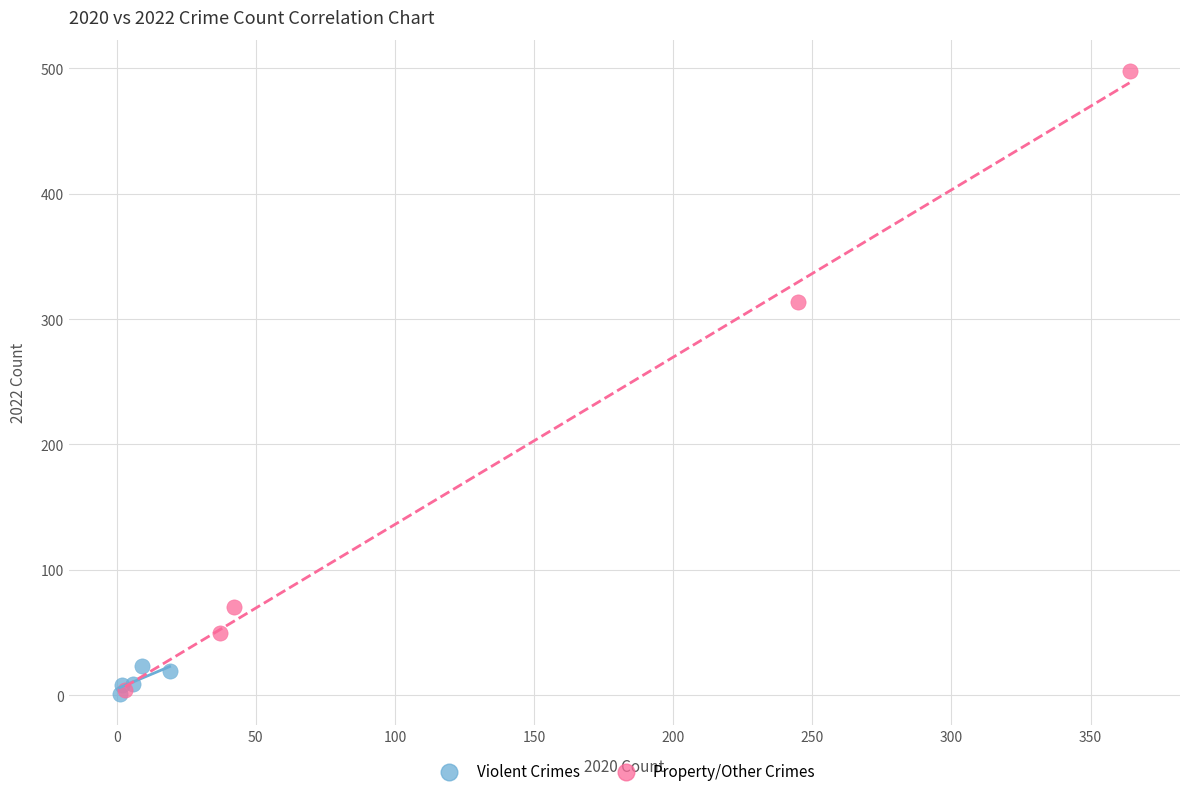

Which series has the largest Y range (max minus min)?

Property/Other Crimes